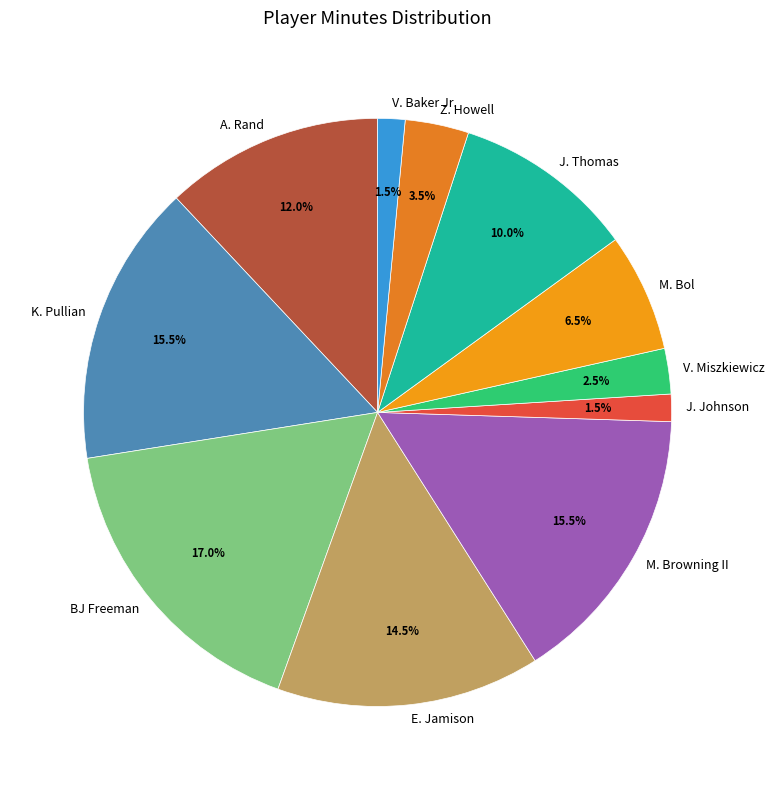

True or false: Z. Howell accounts for 12% of the total.

False